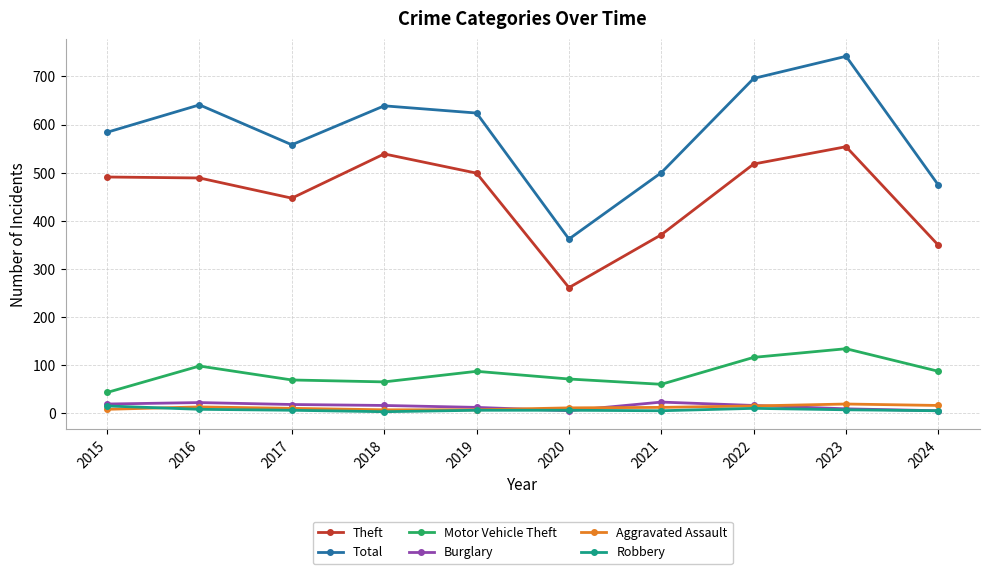

What is the difference between the Aggravated Assault values at 2016 and 2019?

6